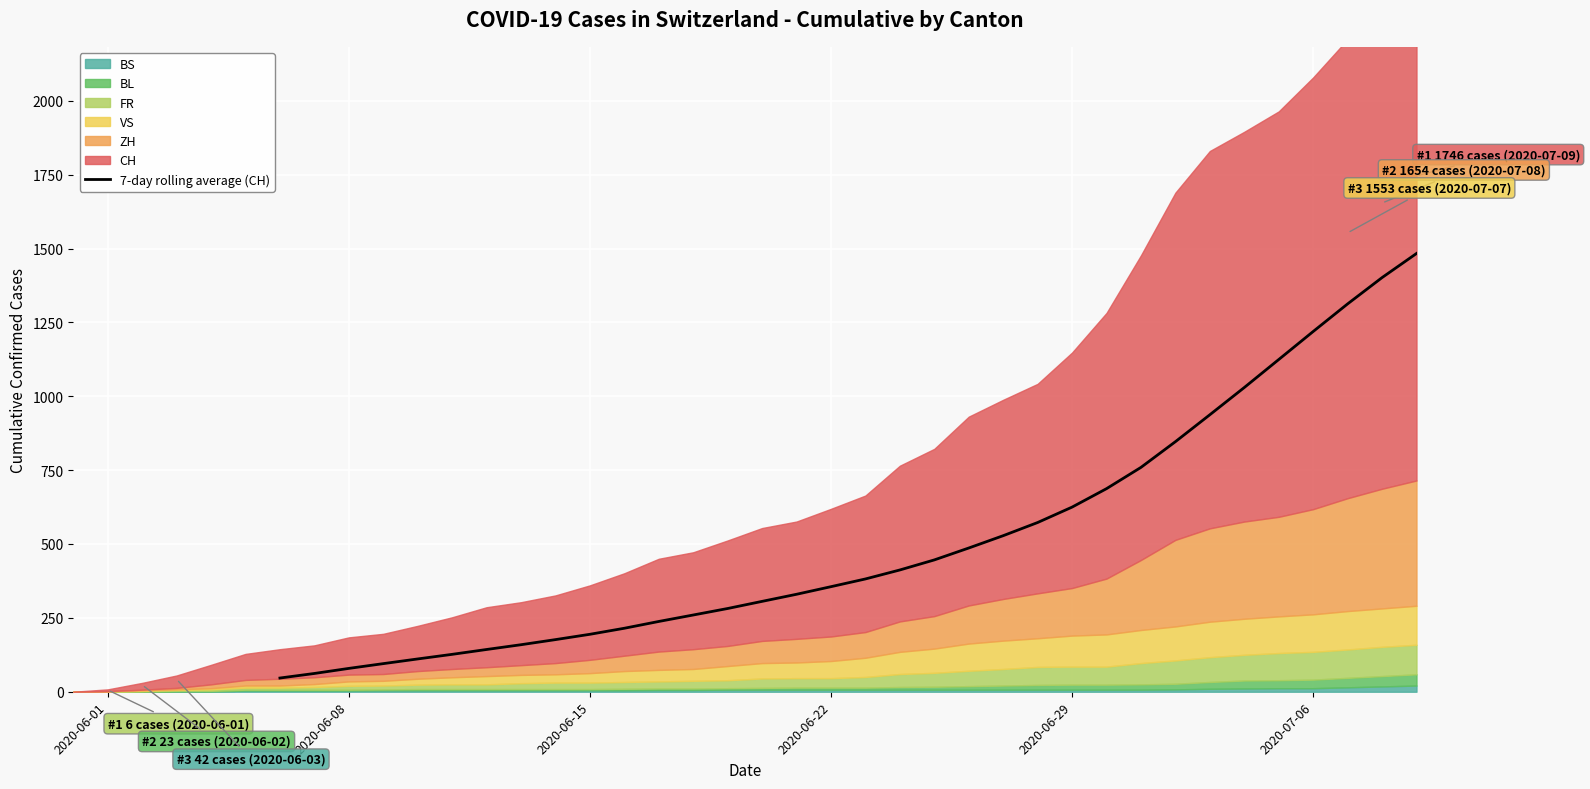

What is the highest value of the 7-day rolling average (CH) series?

1483.1